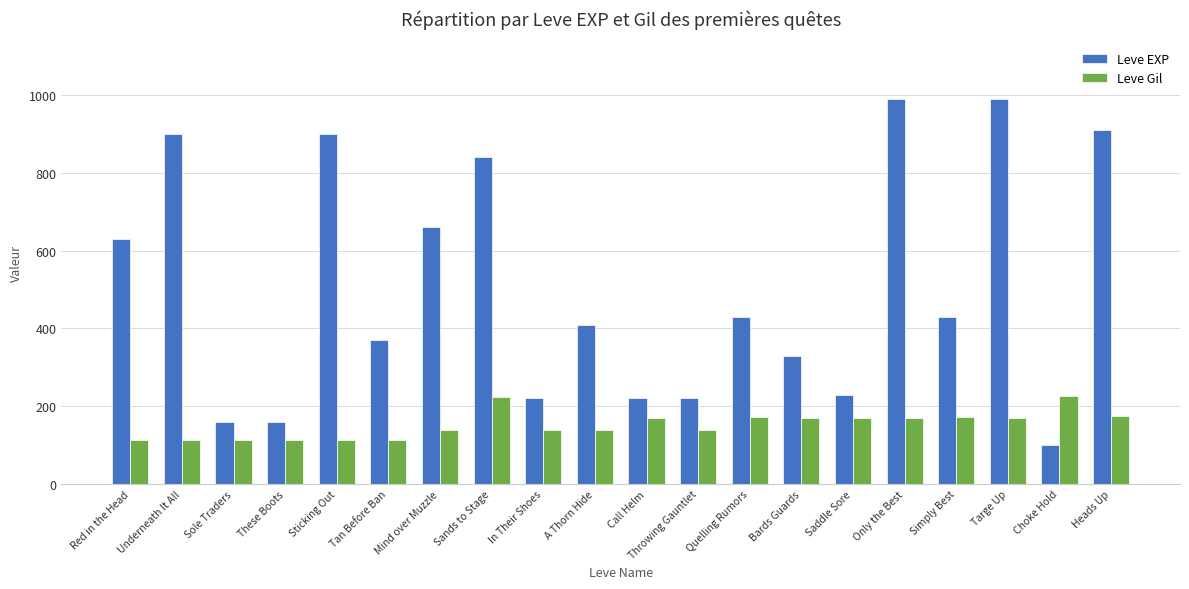

List the series in order of their overall mean, lowest first.

Leve Gil, Leve EXP